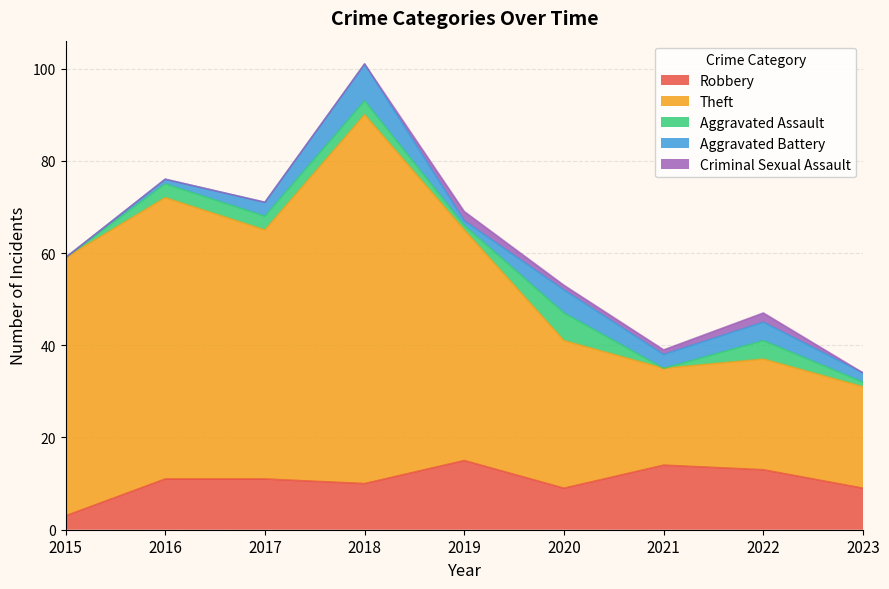

Where is the first local maximum for Aggravated Battery?

2018